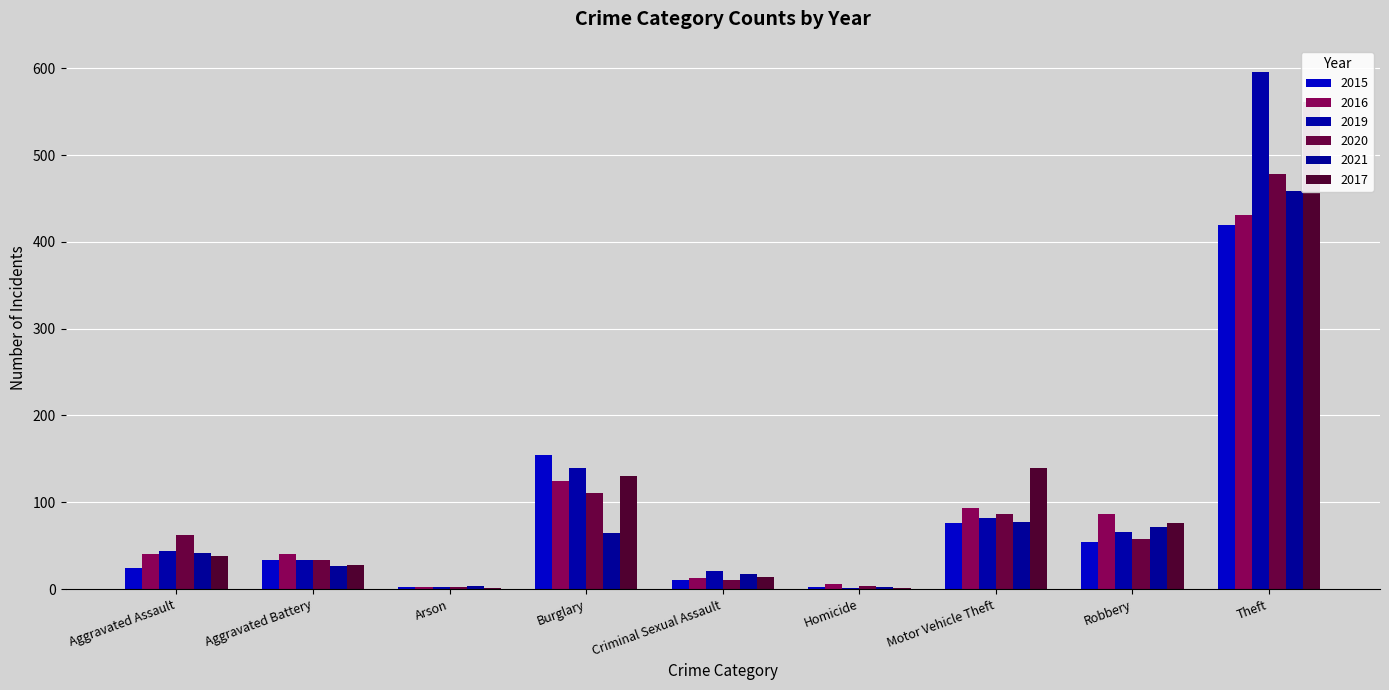

Between Aggravated Battery and Motor Vehicle Theft, which series saw the biggest shift?

2017